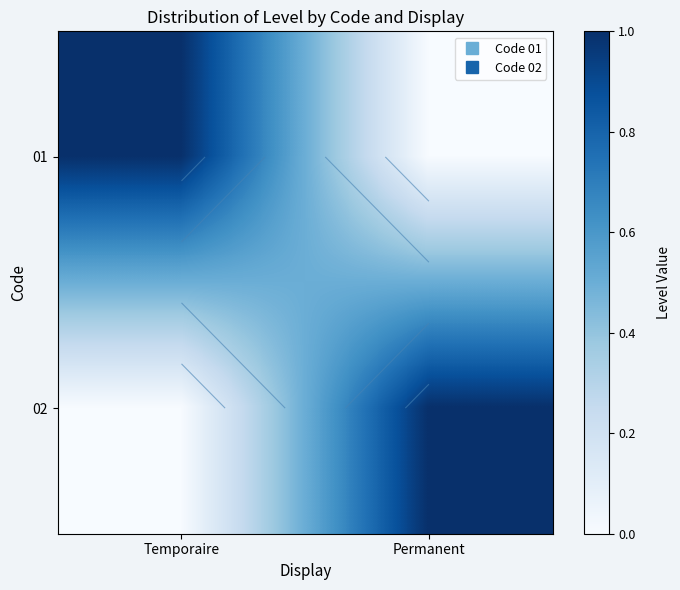

At which category does the chart reach its minimum across all series?

Permanent